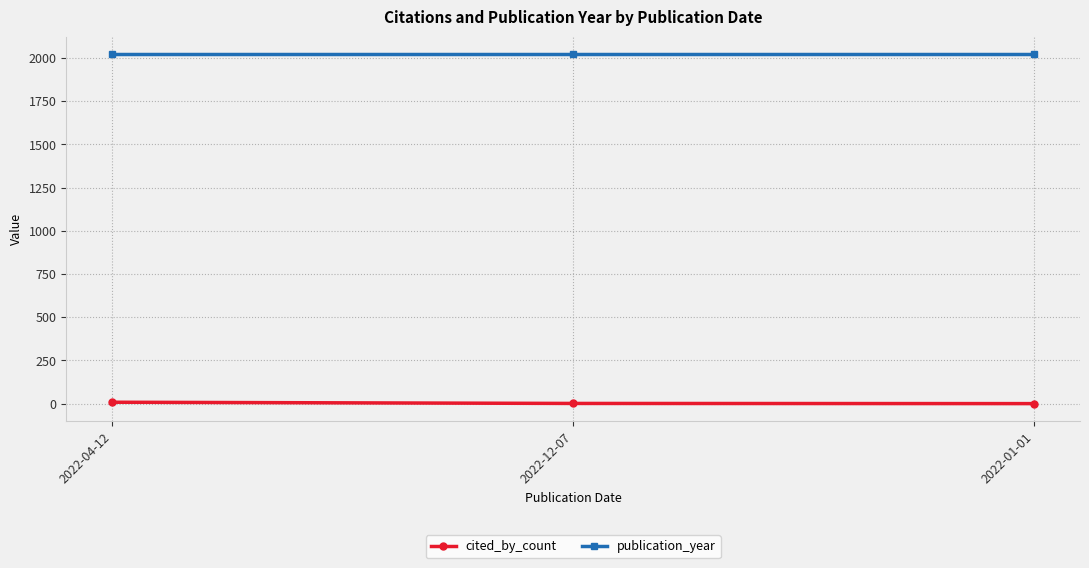

What is the average value of the cited_by_count series?

3